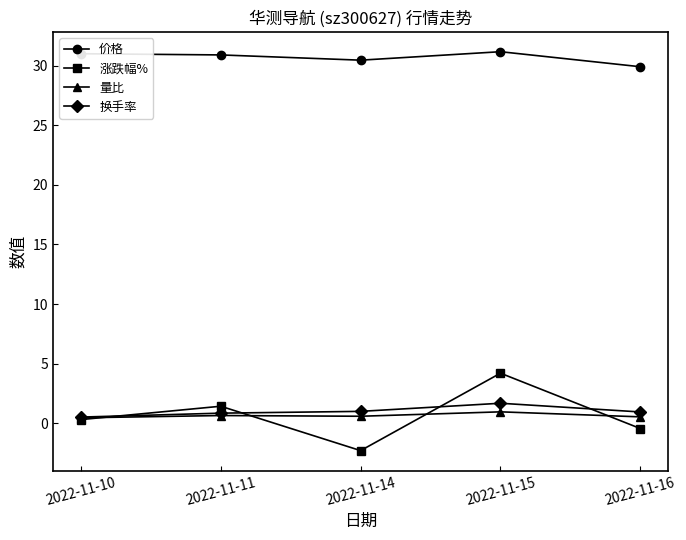

Which label corresponds to the smallest value in the chart?

2022-11-14